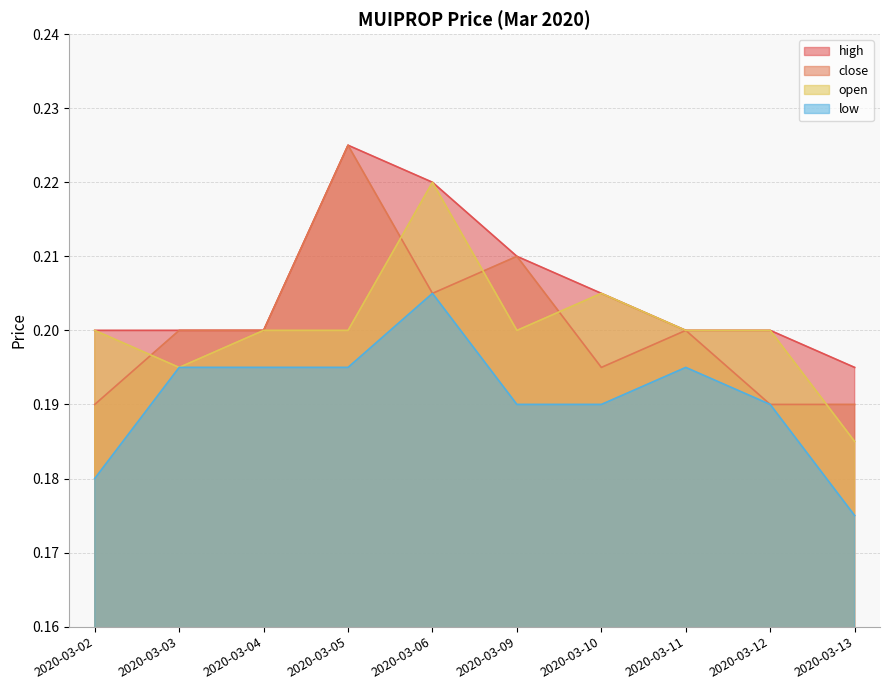

True or false: low and high intersect in this chart.

False